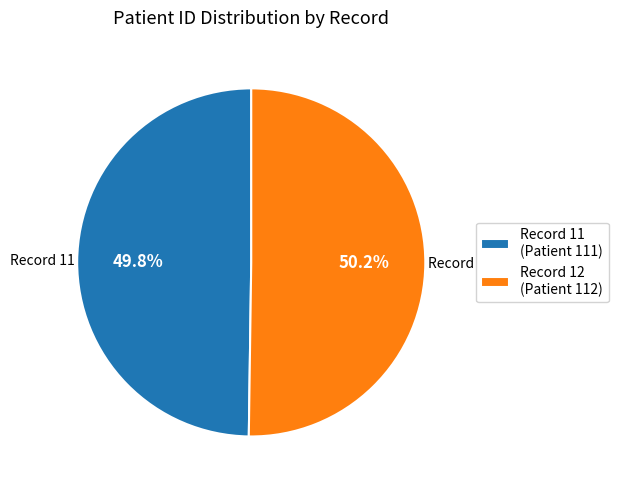

Count the number of slices in the pie.

2